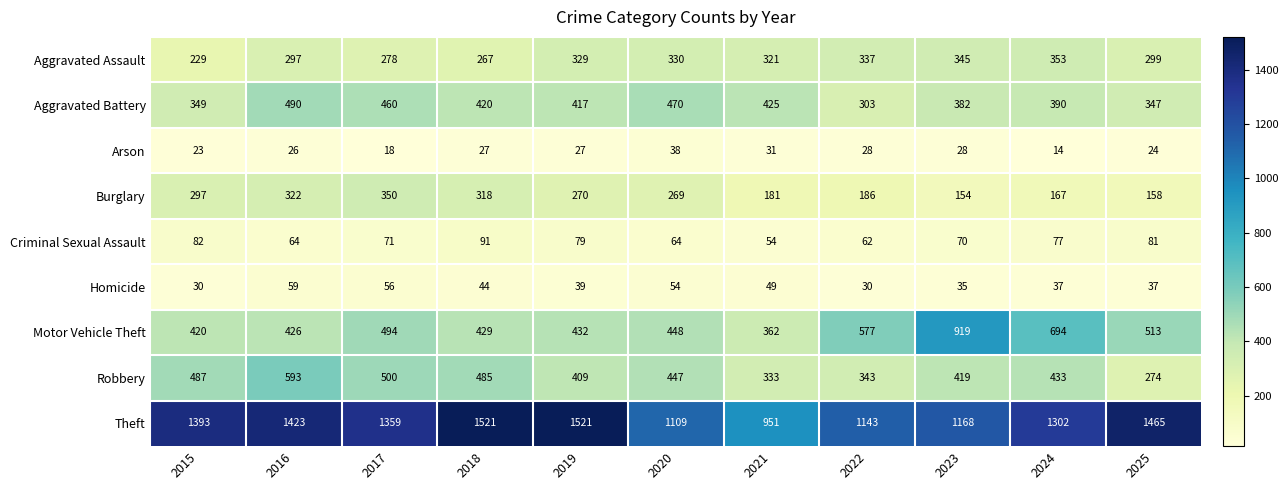

At which category is the sum across all series the highest?

2016